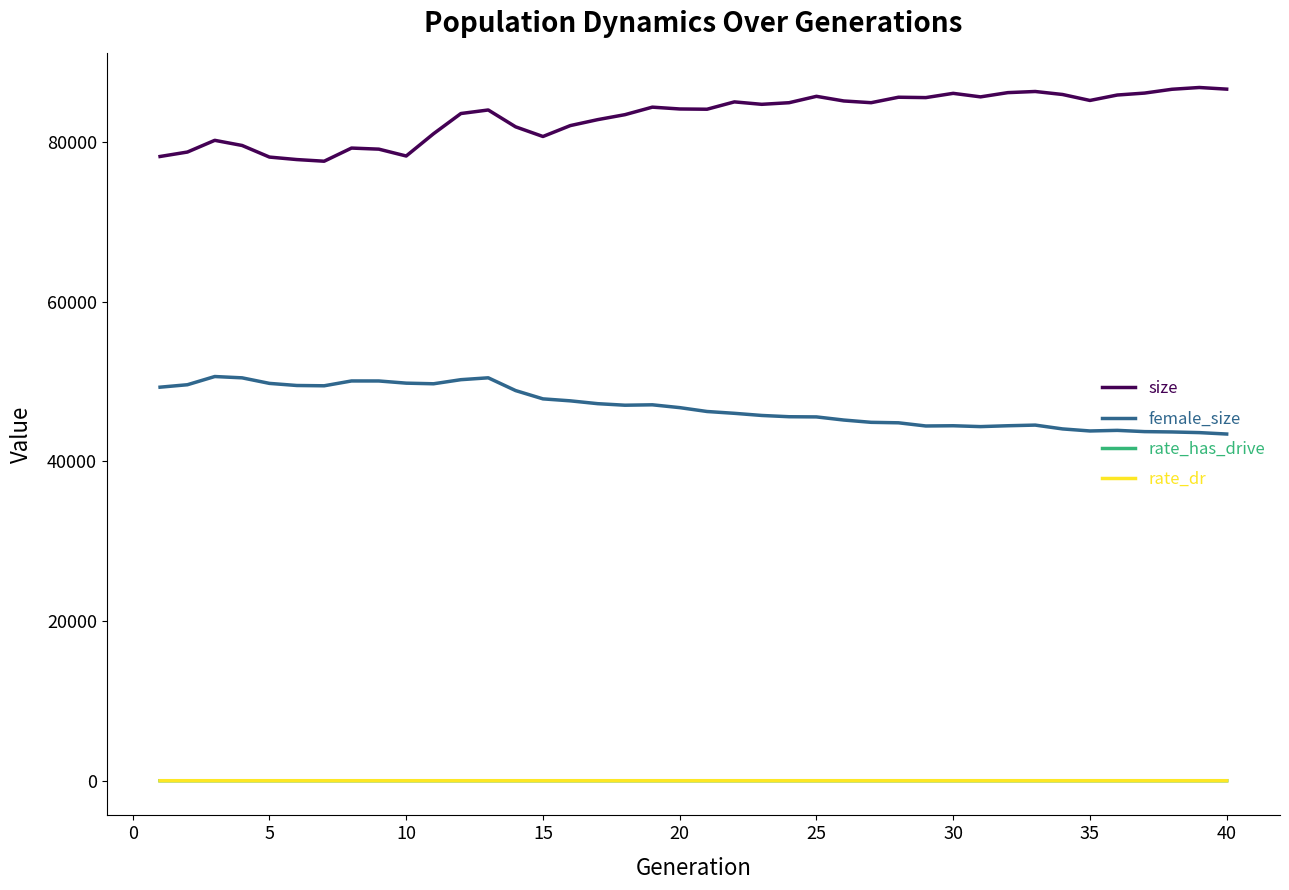

True or false: rate_dr and size intersect in this chart.

False